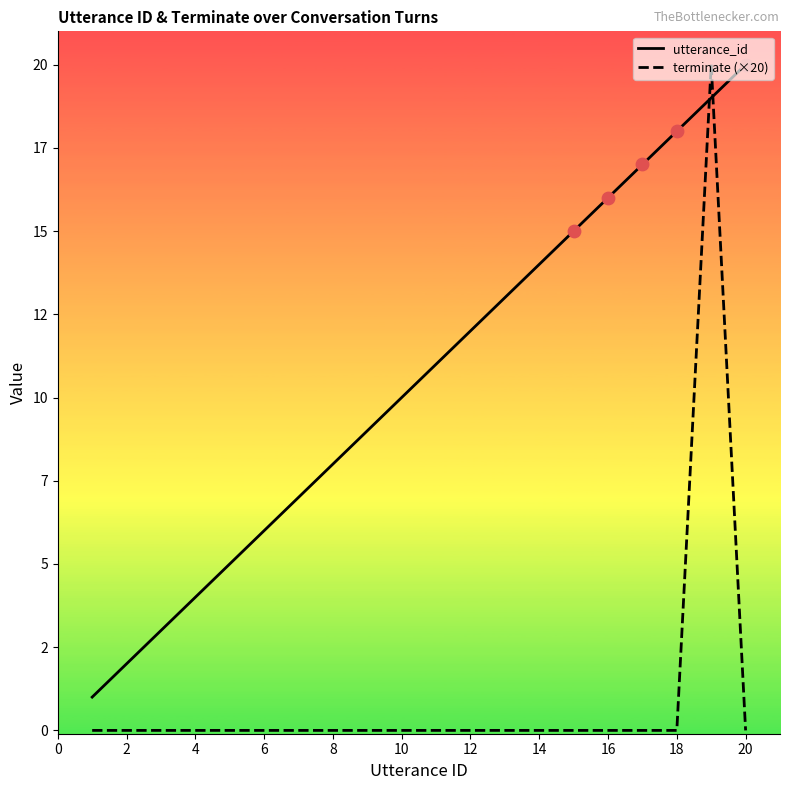

What are all the series names shown in the legend?

utterance_id, terminate (×20)